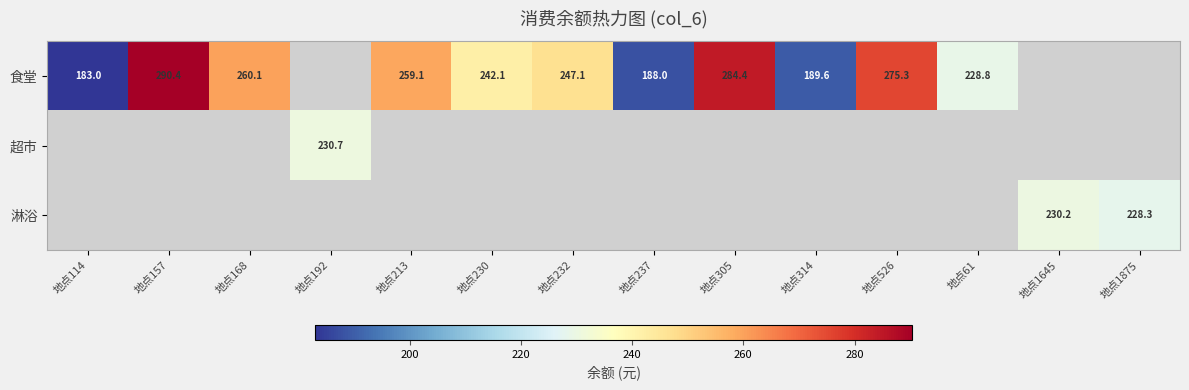

At how many categories does at least one series exceed 189?

12